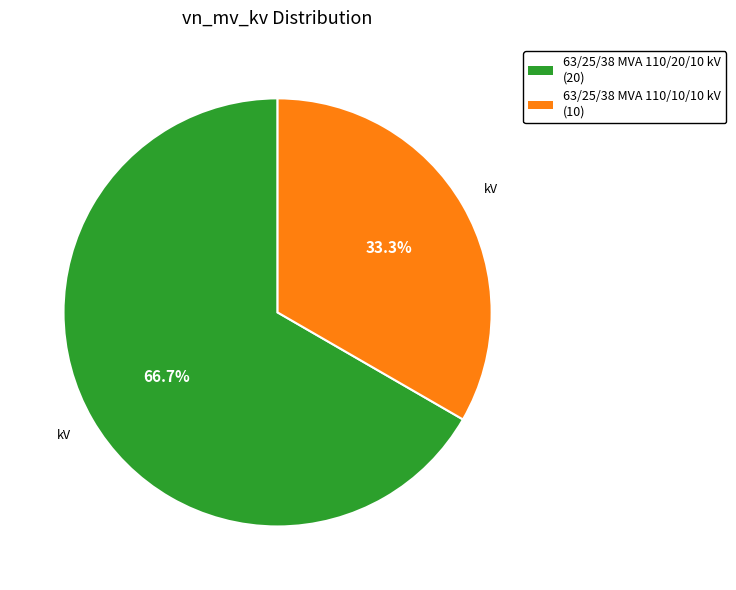

What percentage is the 63/25/38 MVA 110/20/10 kV slice, to the nearest percent?

67%